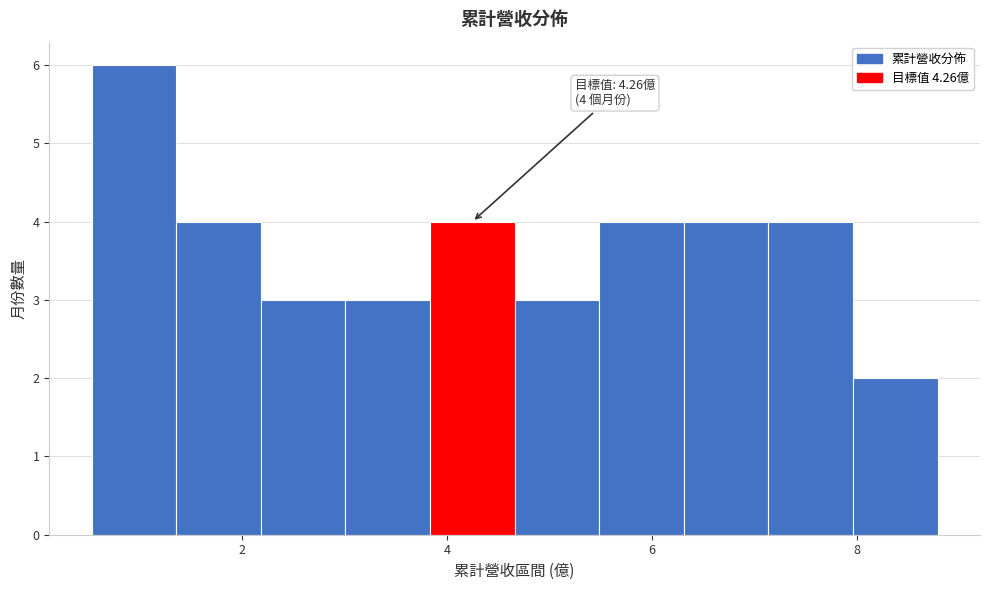

Over which range of the x-axis is the bar tallest?

0.6 to 1.4